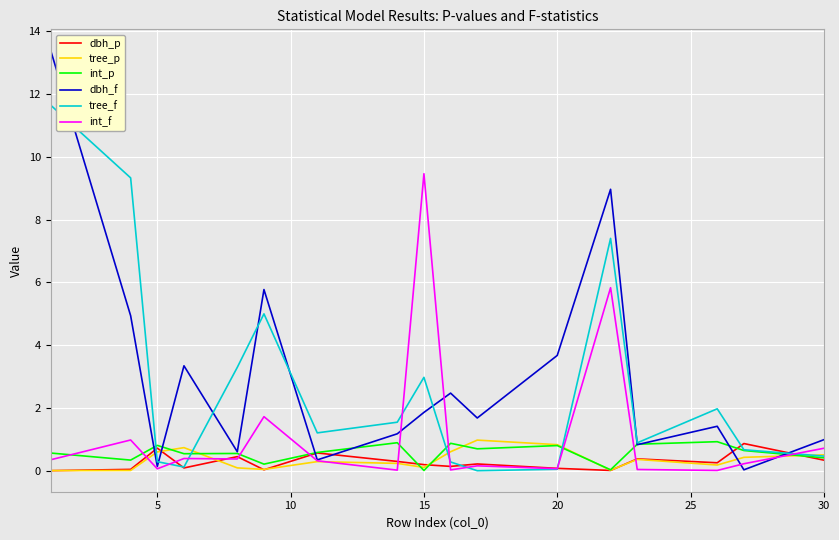

Which series has the largest total across all categories?

dbh_f